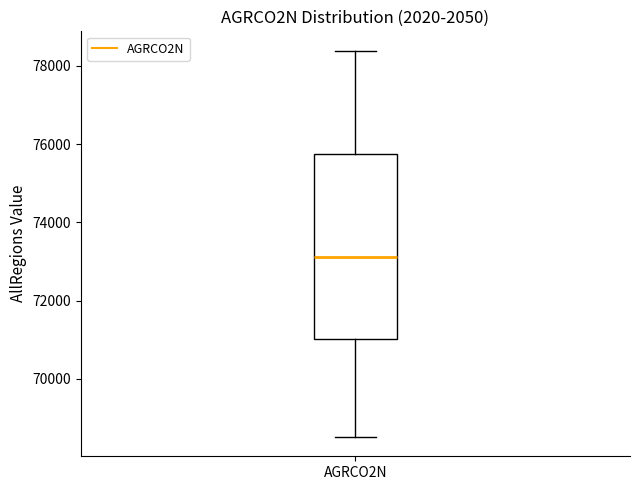

Transcribe this box plot: give where the median line is, the range the box spans, and where the two whiskers end, as read against the y-axis. The values are not printed on the chart, so give them approximately, as read against the axis.

median 73200, box 71000 to 75800, whiskers 68600 to 78400